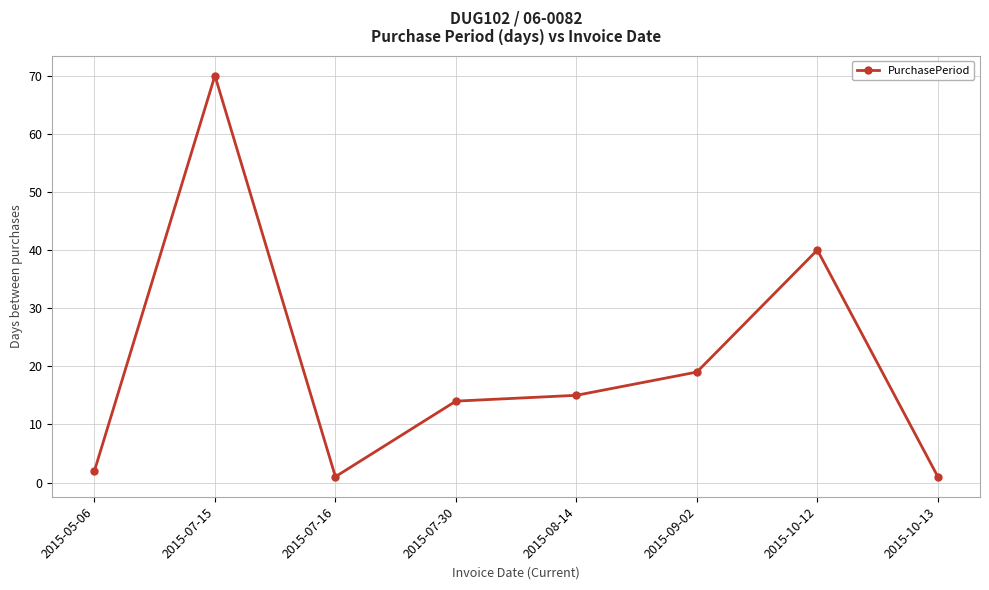

Where does the data first go above 15?

2015-07-15